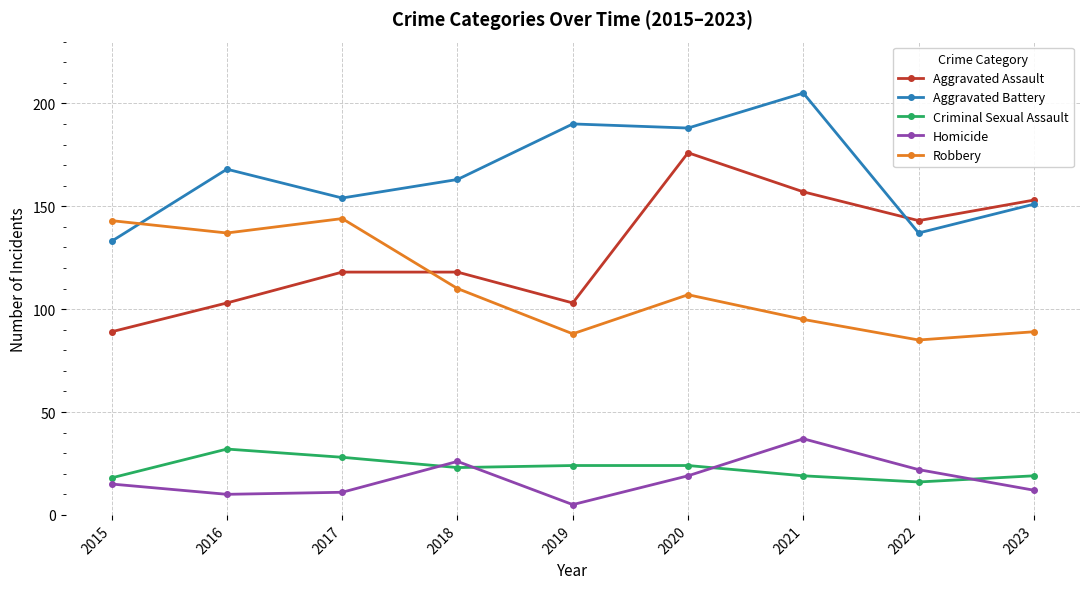

What is the average value of the Aggravated Battery series?

165